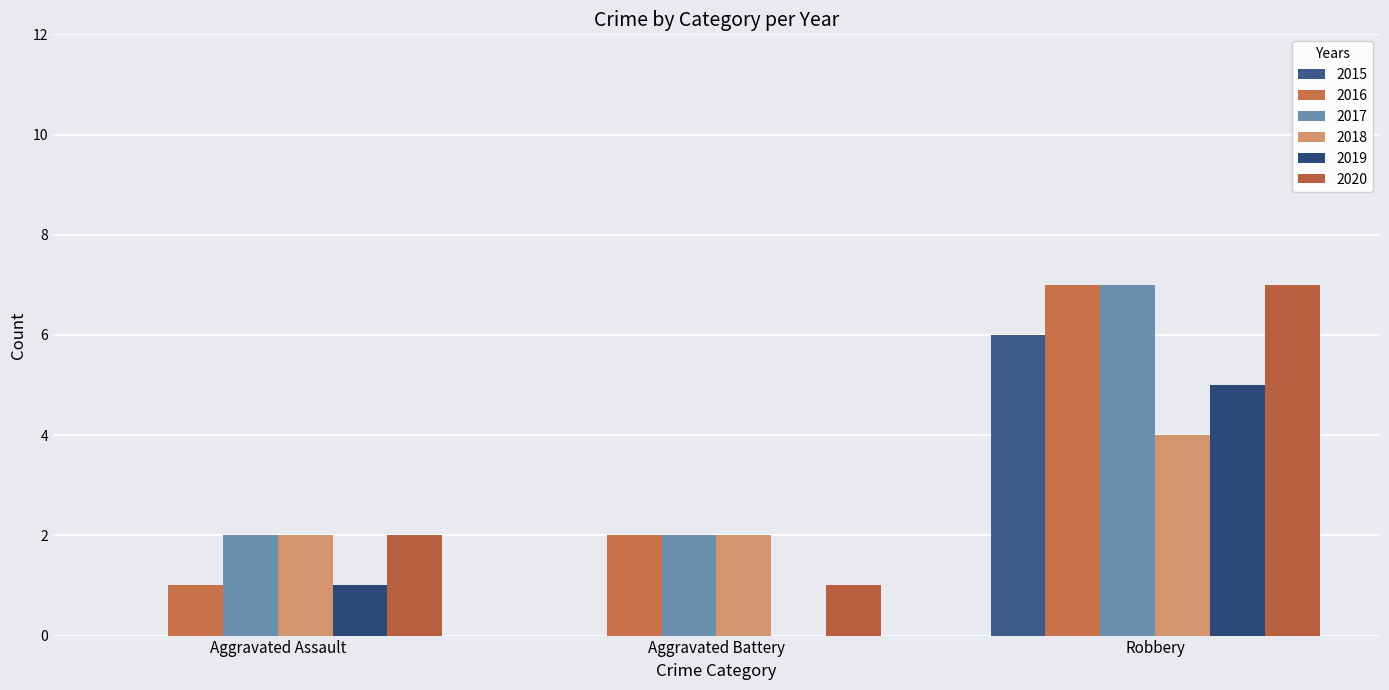

Are the bars horizontal?

No